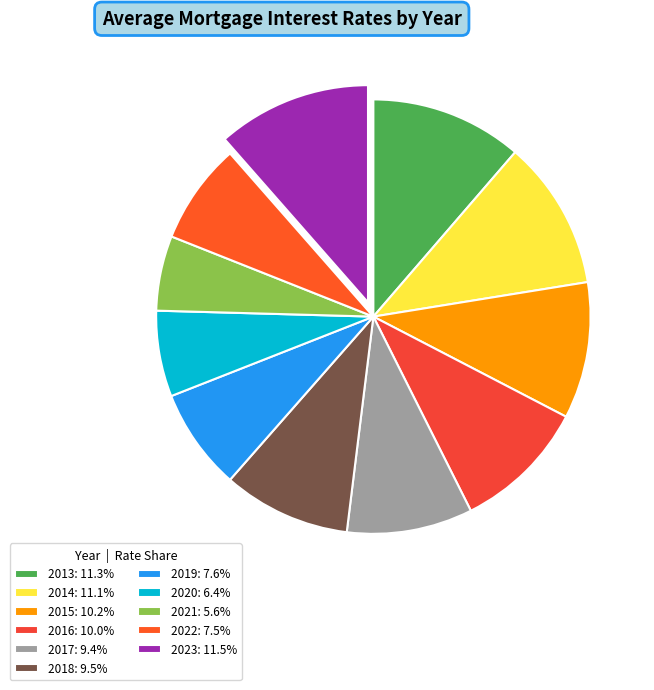

Which slice is the smallest?

2021